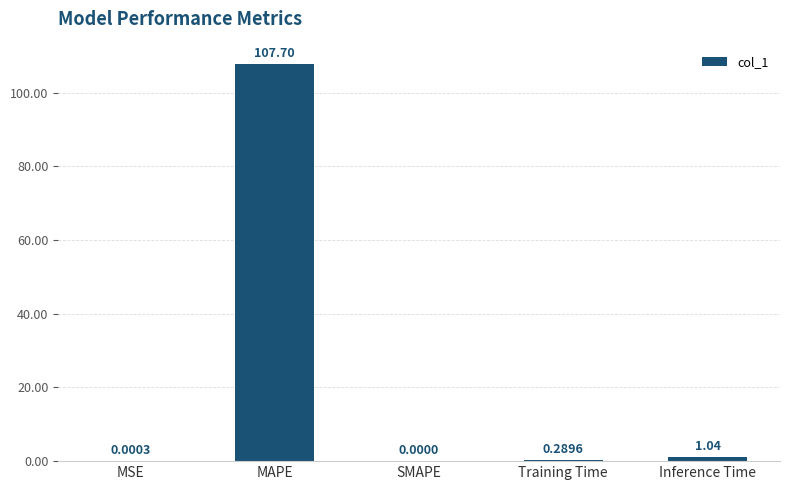

What is the change in value from MAPE to SMAPE?

-107.7